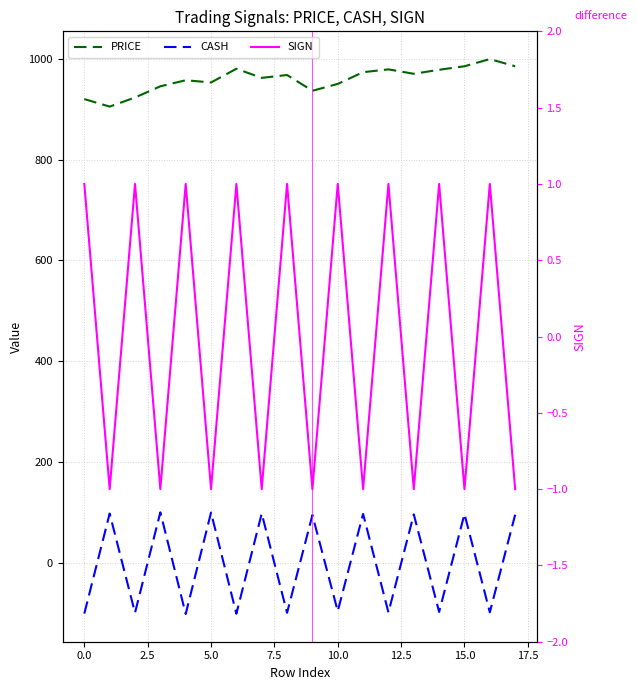

True or false: PRICE has a value of 1354.2 at 10.

False